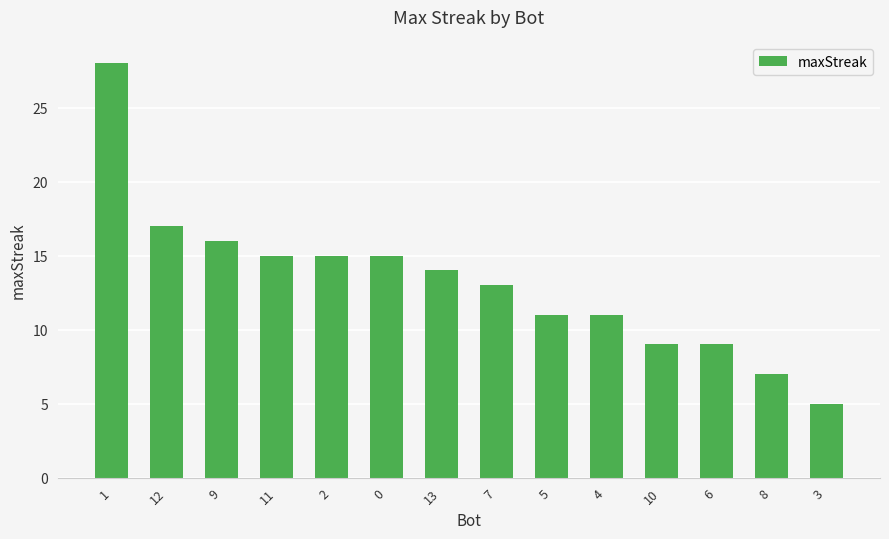

At which category does the chart reach its minimum across all series?

3